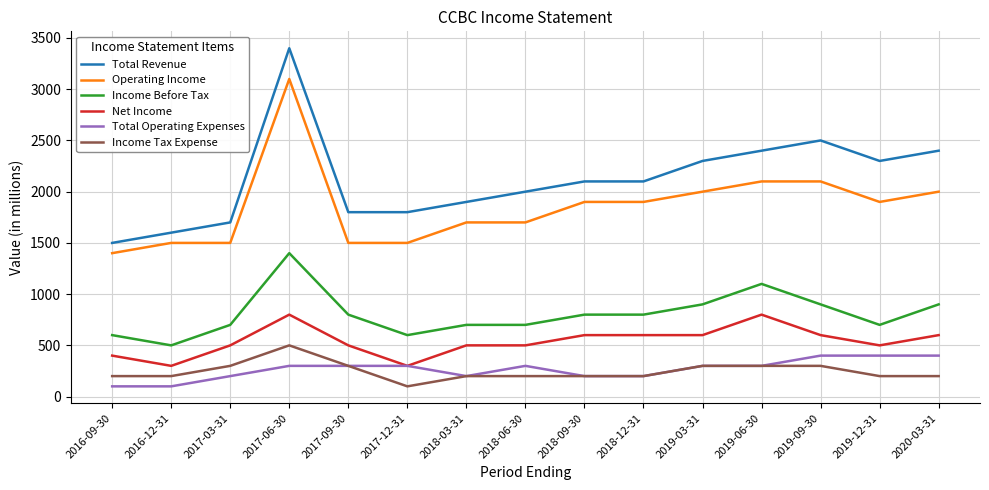

Which category has the highest value across all series?

2017-06-30